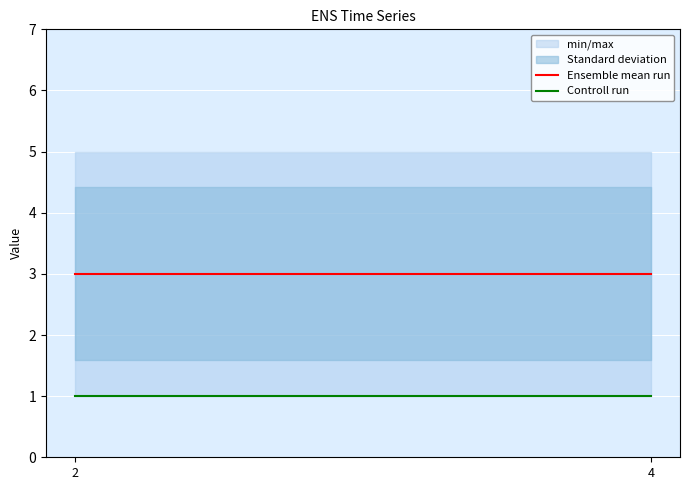

List the labels in order of Ensemble mean run value, smallest first.

2, 4